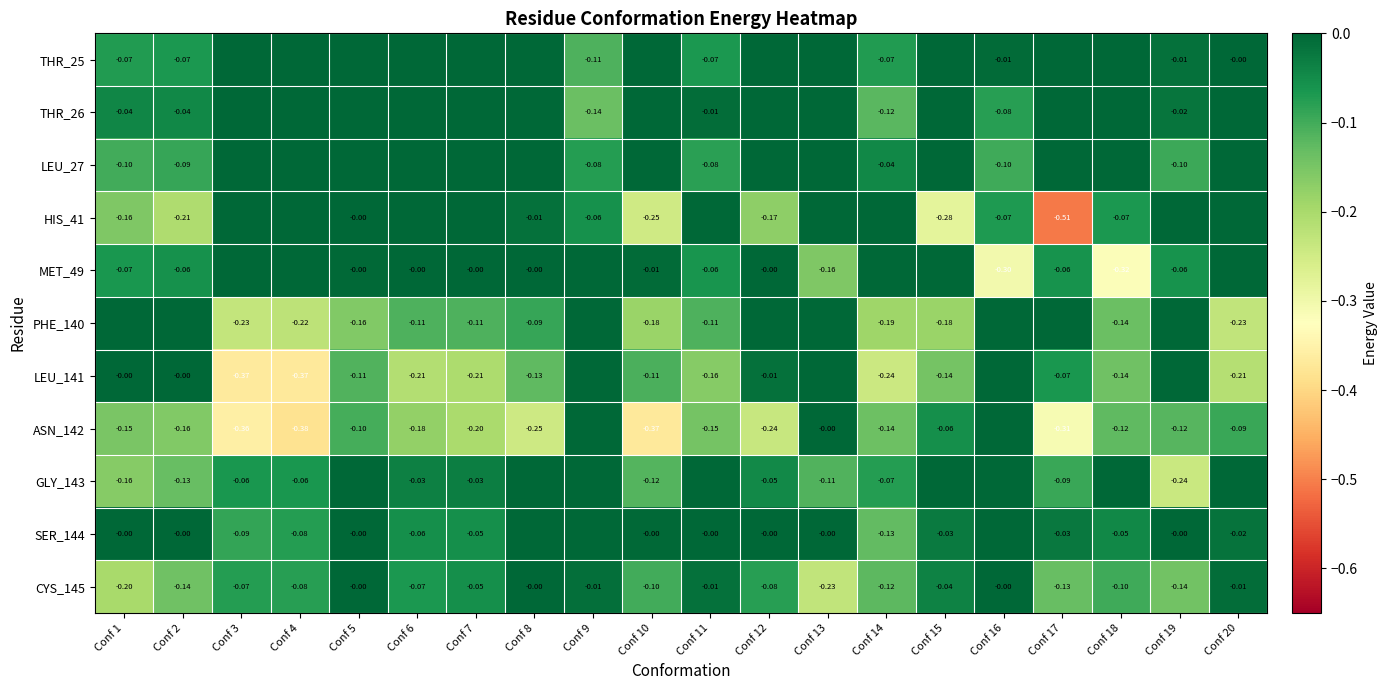

Is the value of ASN_142 at Conf 19 greater than the value of LEU_141 at Conf 15?

Yes